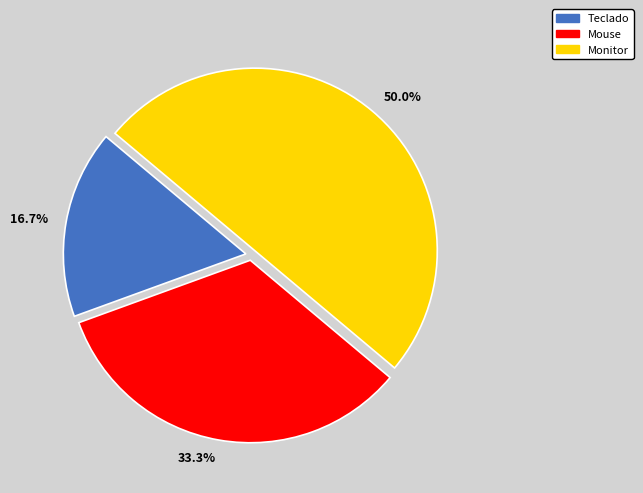

Which category has the biggest portion of the pie?

Monitor